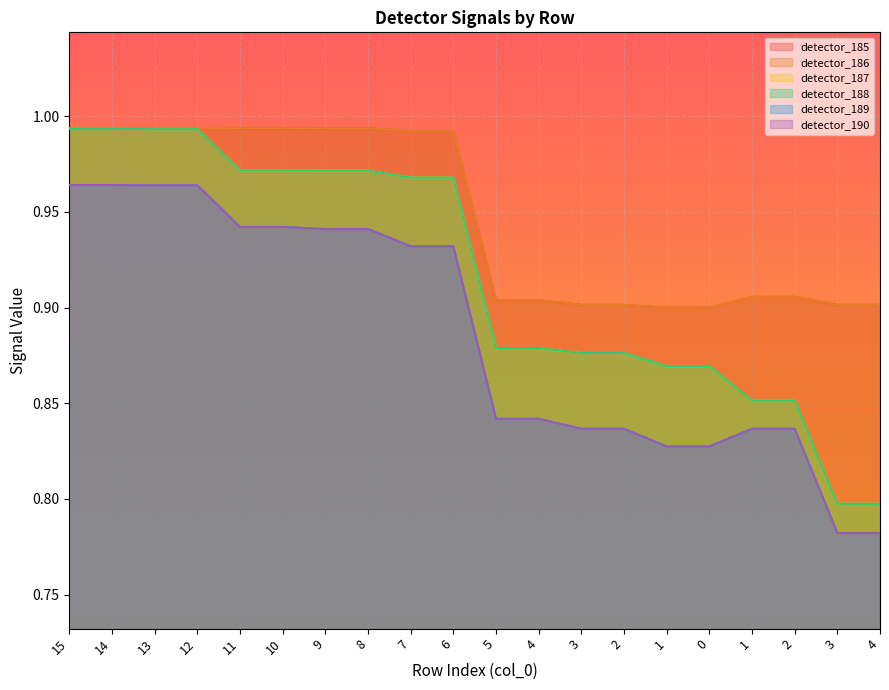

Is the value of detector_189 at 8 greater than the value of detector_185 at 7?

No